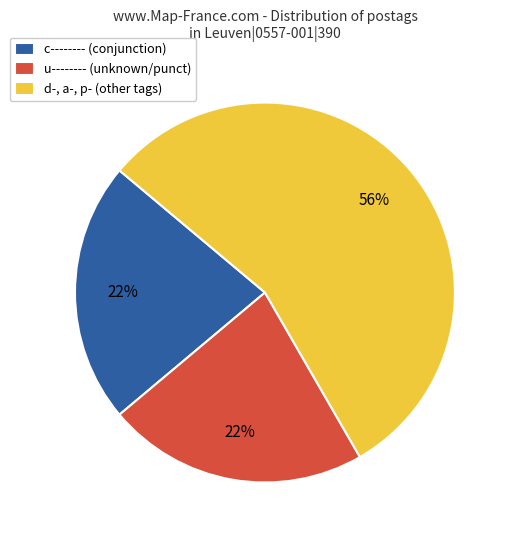

Is there a majority slice in this chart?

Yes